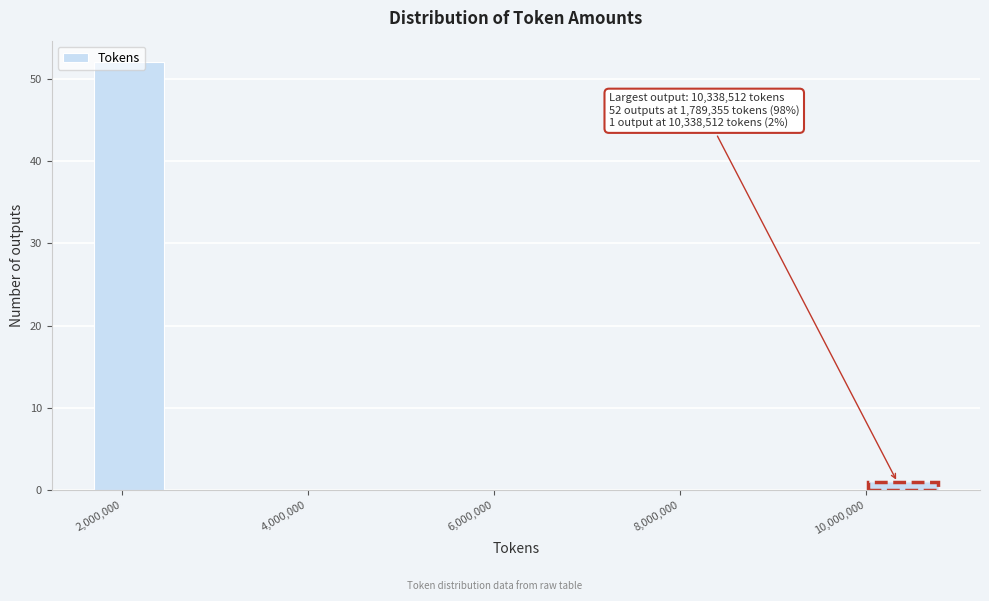

Which range on the x-axis has the tallest bar?

1600000 to 2600000